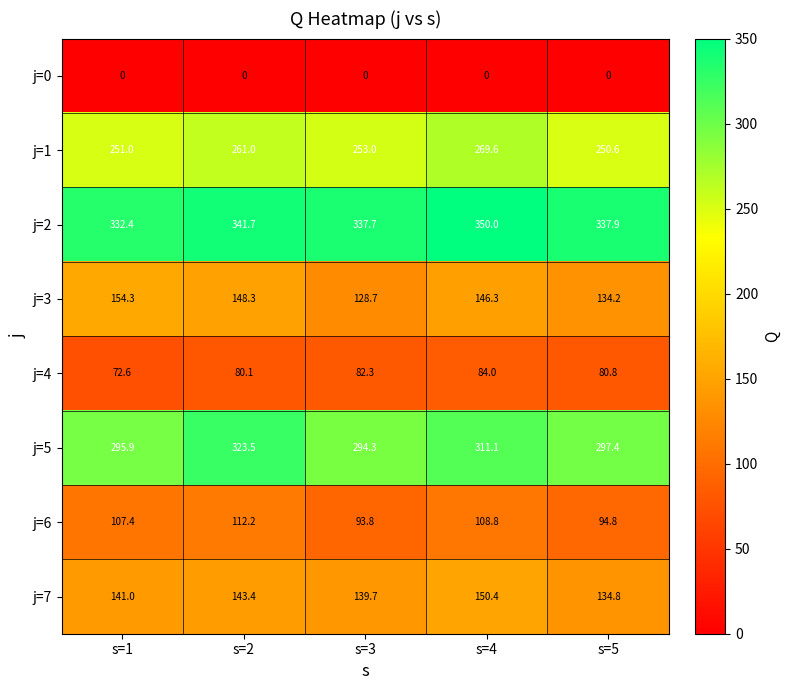

What is the total value across all series at s=4?

1420.2